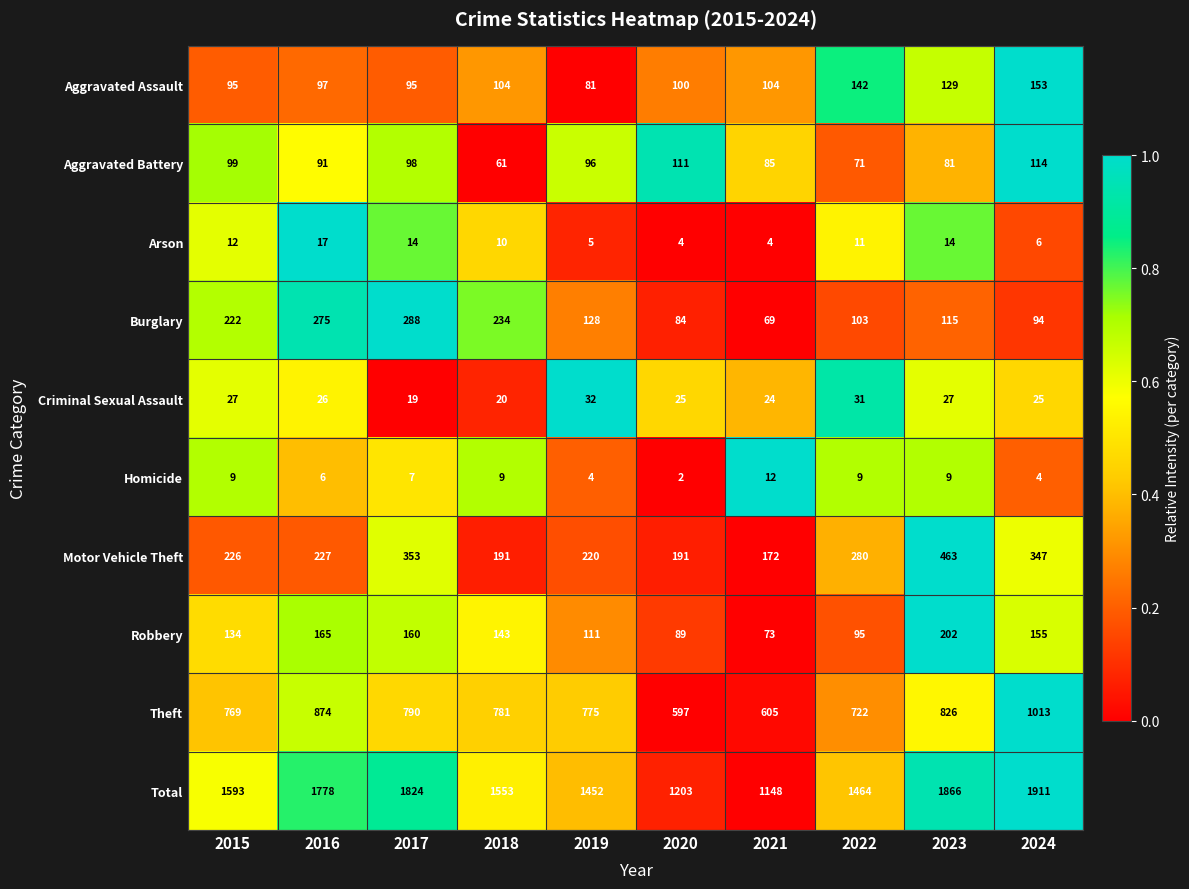

The value of Aggravated Assault at 2016 is 97. True or false?

True